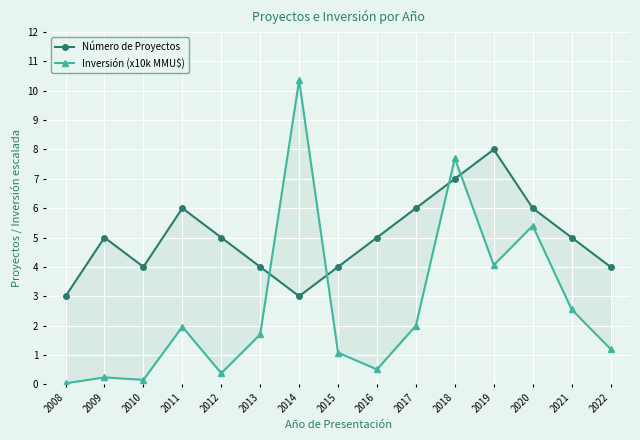

Reading left to right, what are all the values shown in this chart?

Número de Proyectos: 3.0	5.0	4.0	6.0	5.0	4.0	3.0	4.0	5.0	6.0	7.0	8.0	6.0	5.0	4.0
Inversión (x10k MMU$): 0.0	0.2	0.1	2.0	0.4	1.7	10.4	1.1	0.5	2.0	7.7	4.1	5.4	2.5	1.2